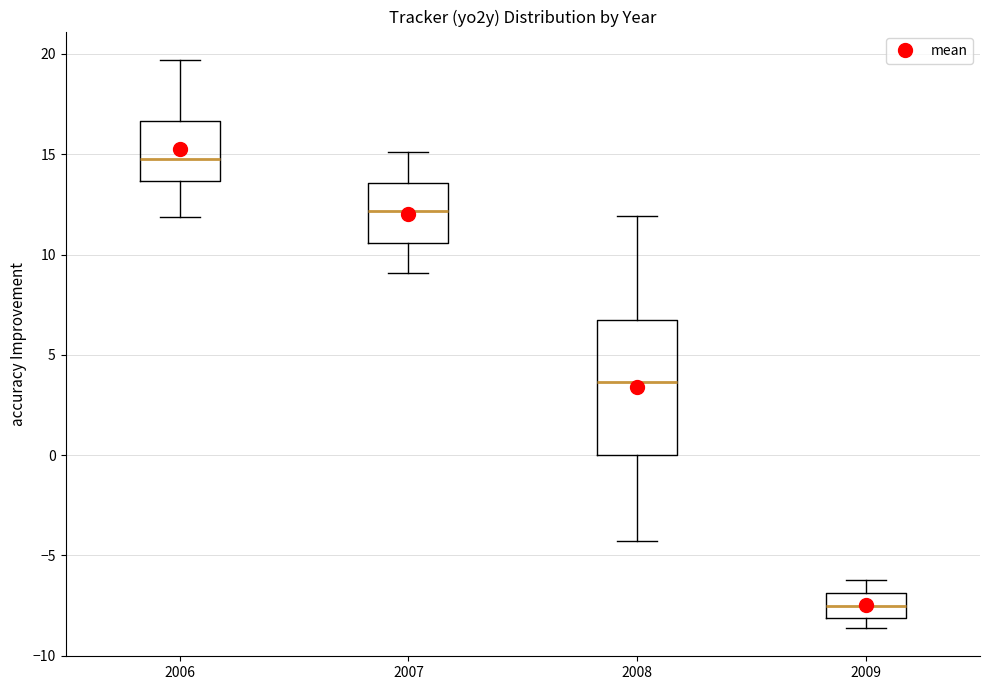

Which box has the lowest median line?

2009